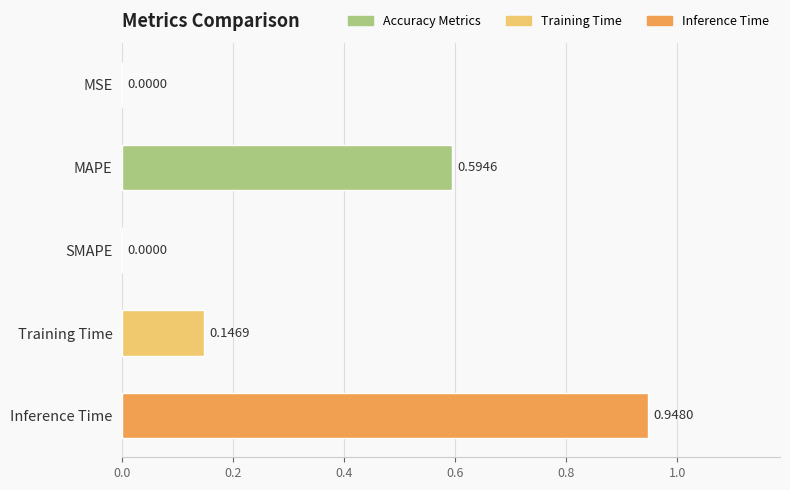

Which label corresponds to the largest value in the chart?

Inference Time